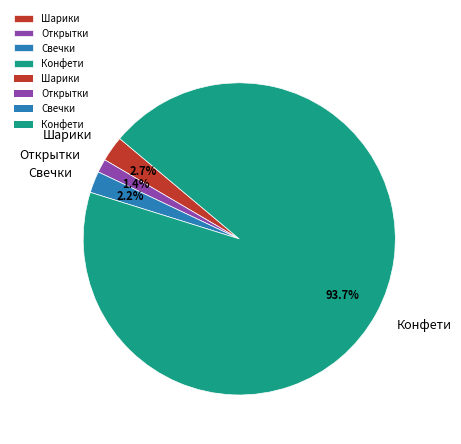

Which slice is the smallest?

Открытки